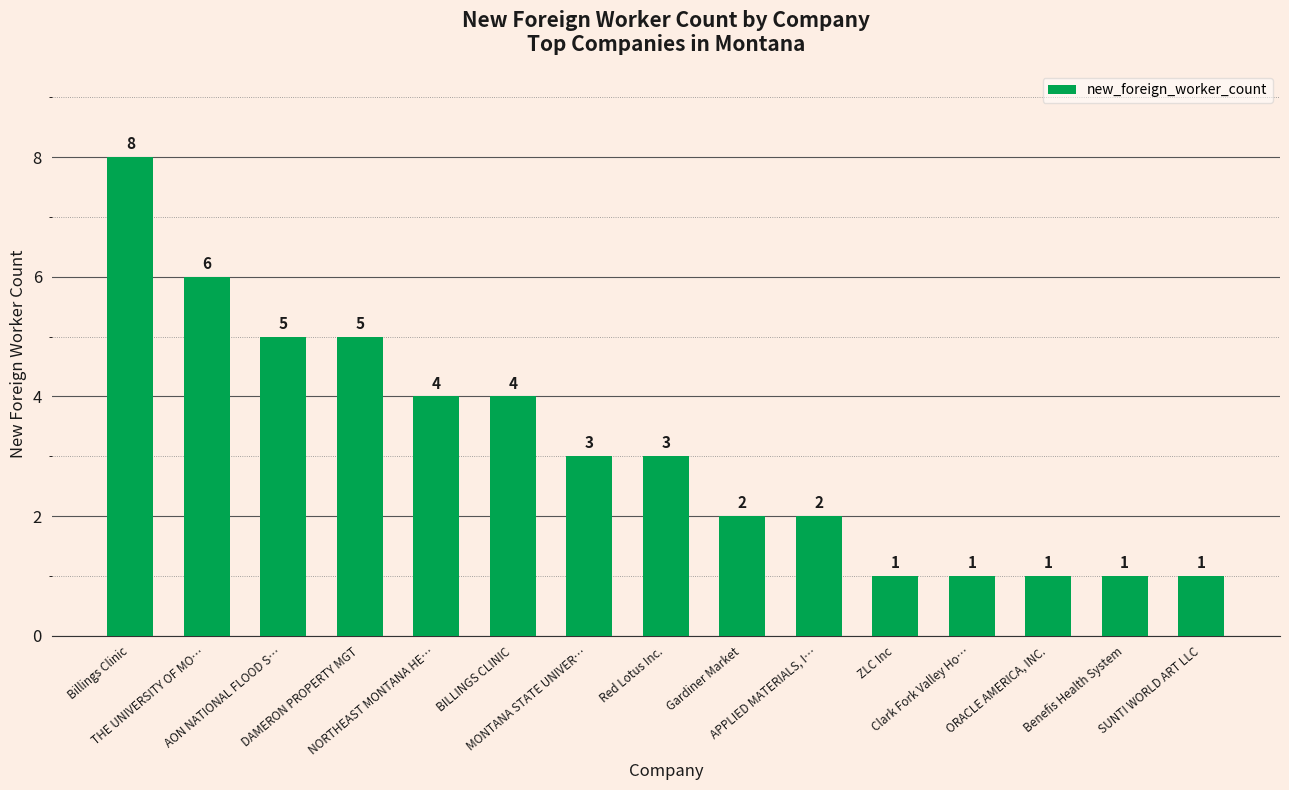

What is the label of the 4th bar from the left?

DAMERON PROPERTY MGT